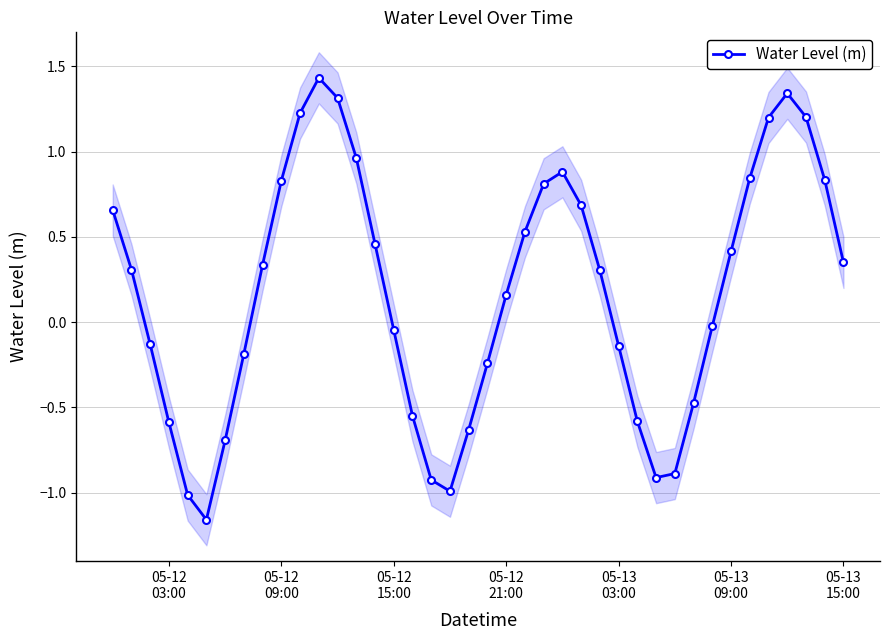

How many data points are less than 0?

18